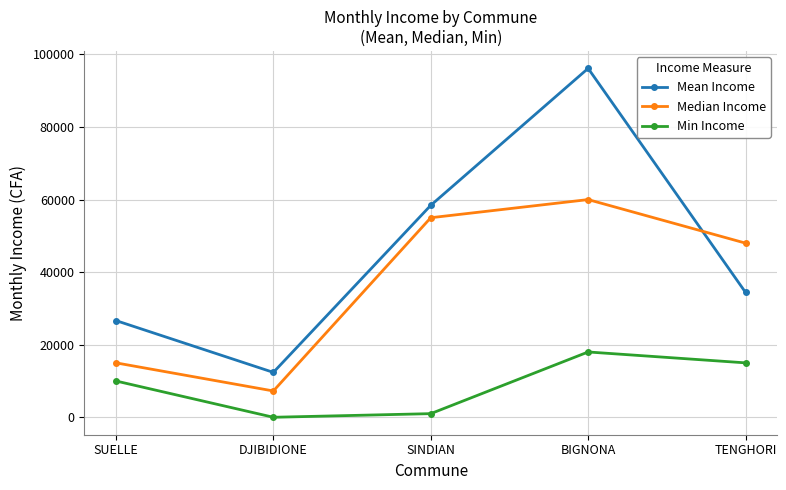

True or false: Mean Income and Min Income cross at least once.

False